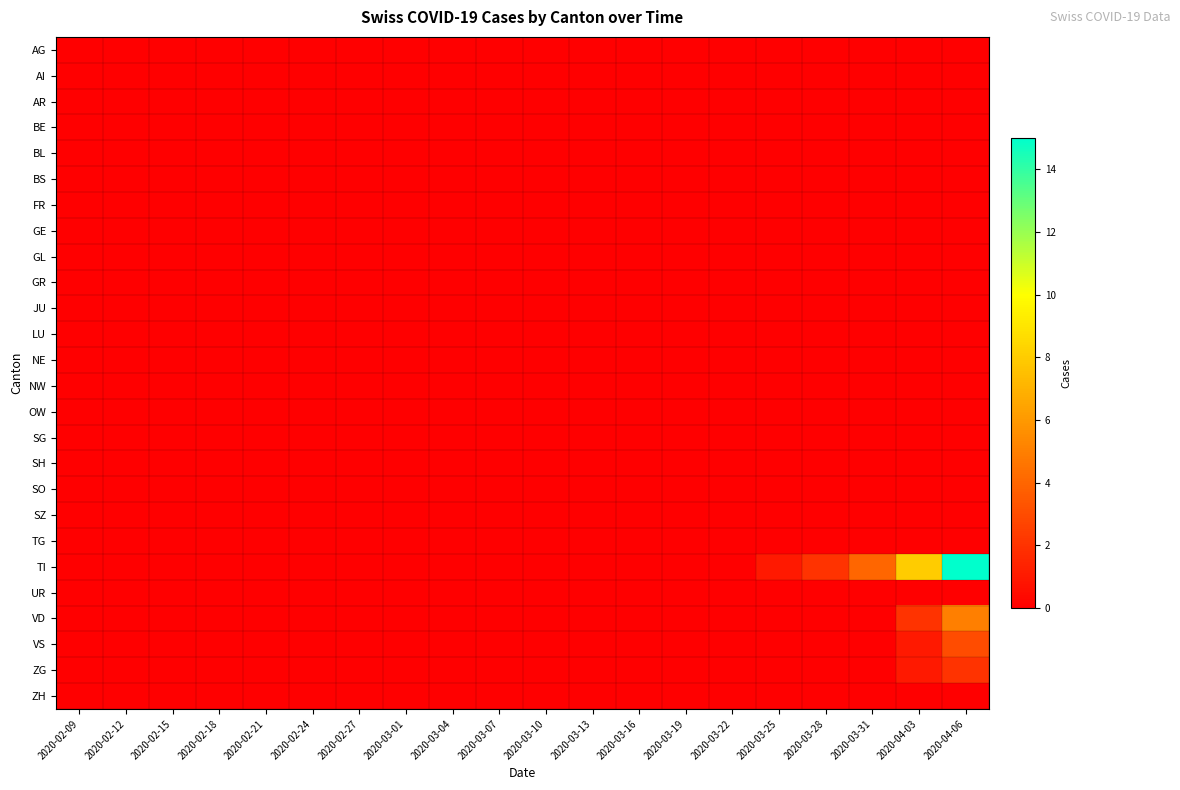

What is the maximum value shown in the chart?

15